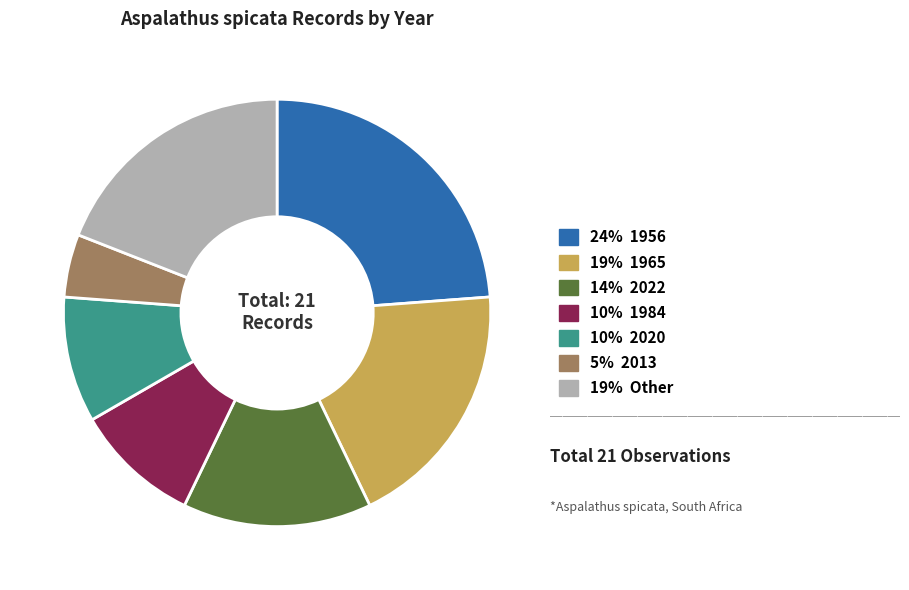

How many slices are in this pie chart?

7